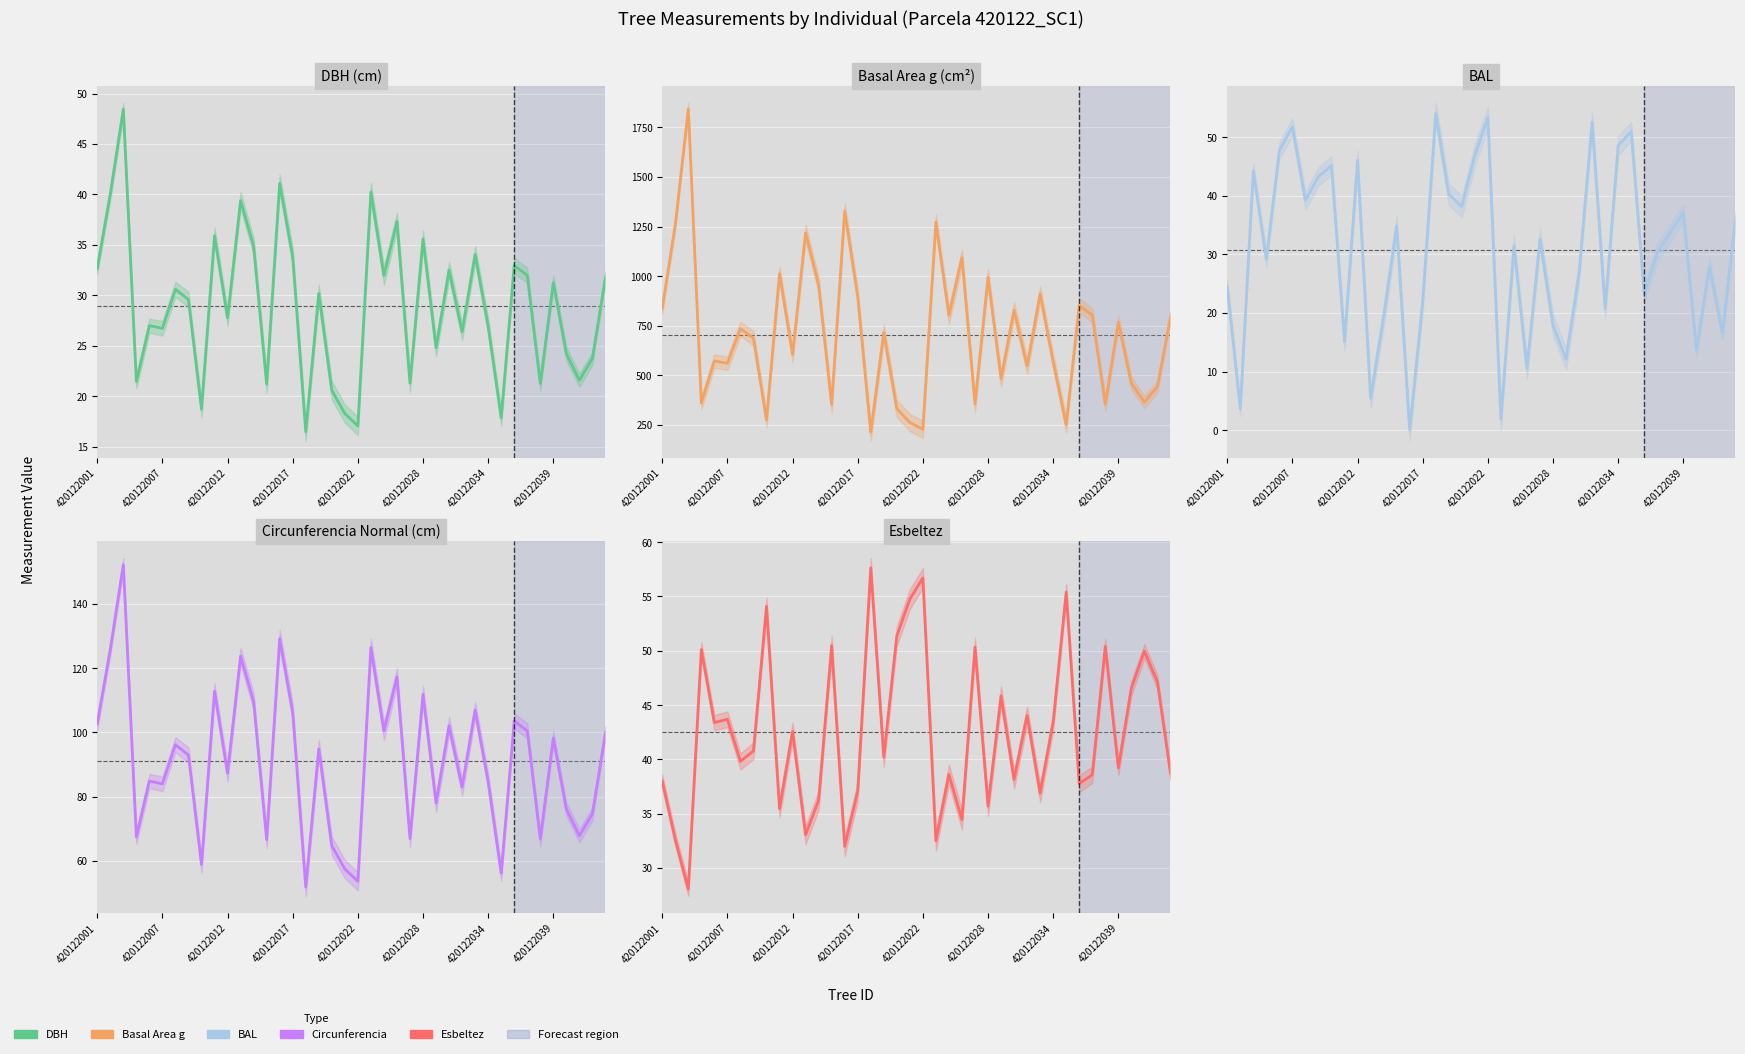

How many distinct data groups are displayed?

5